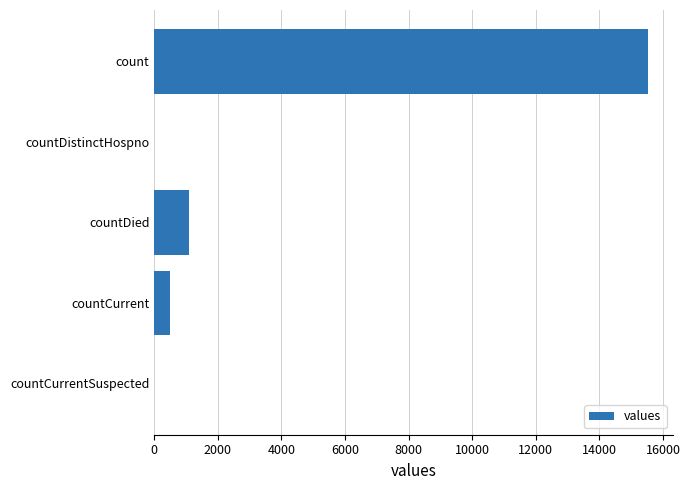

Reading top to bottom, transcribe all the data shown in this chart.

count=15532	countDistinctHospno=0	countDied=1083	countCurrent=486	countCurrentSuspected=0